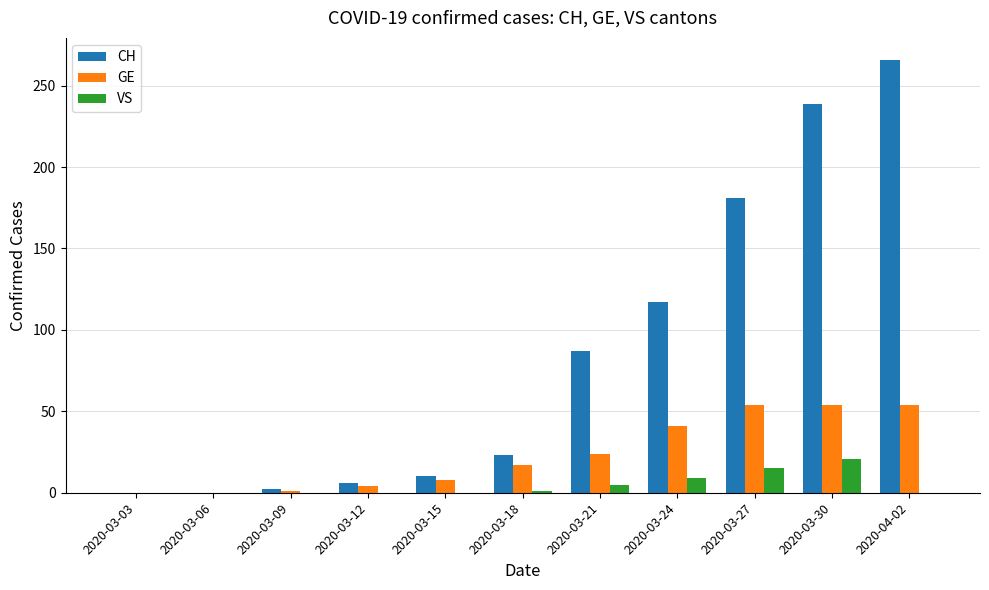

How many groups of bars are there?

11